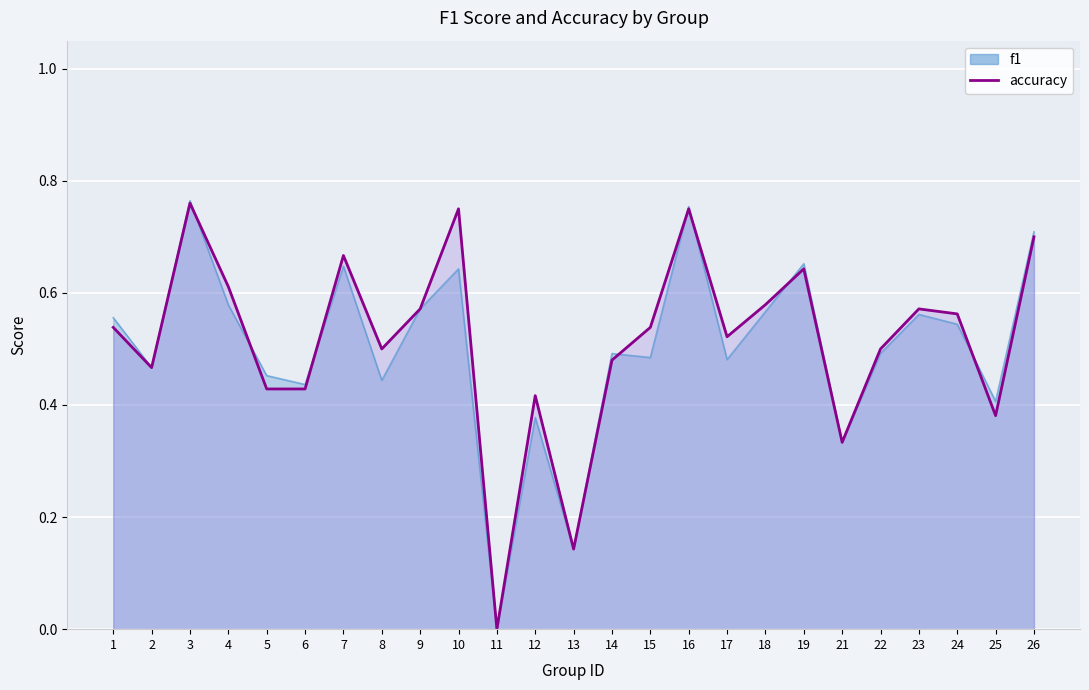

At 6, list the series in order from smallest to largest.

accuracy, f1